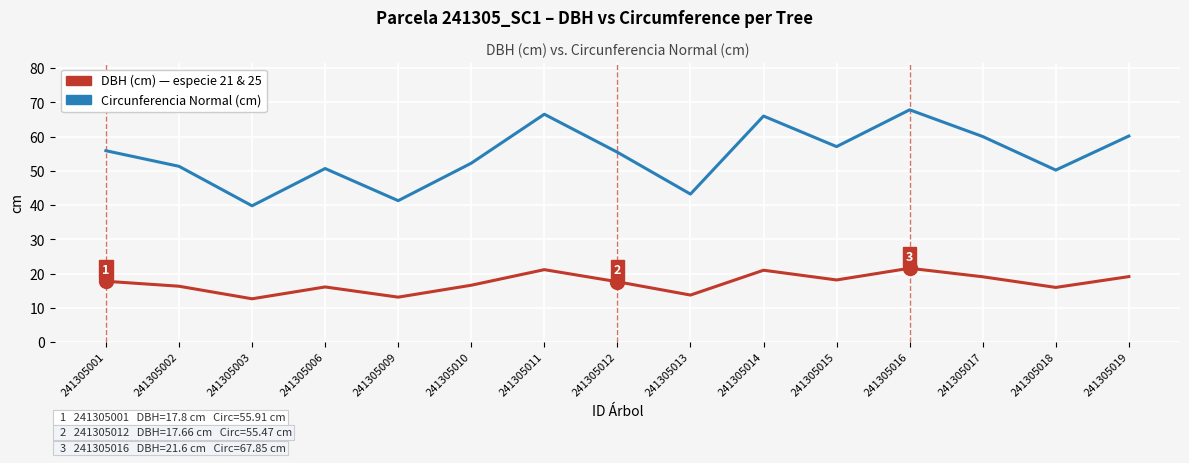

What is the spread (max minus min) of values at 241305006?

34.6